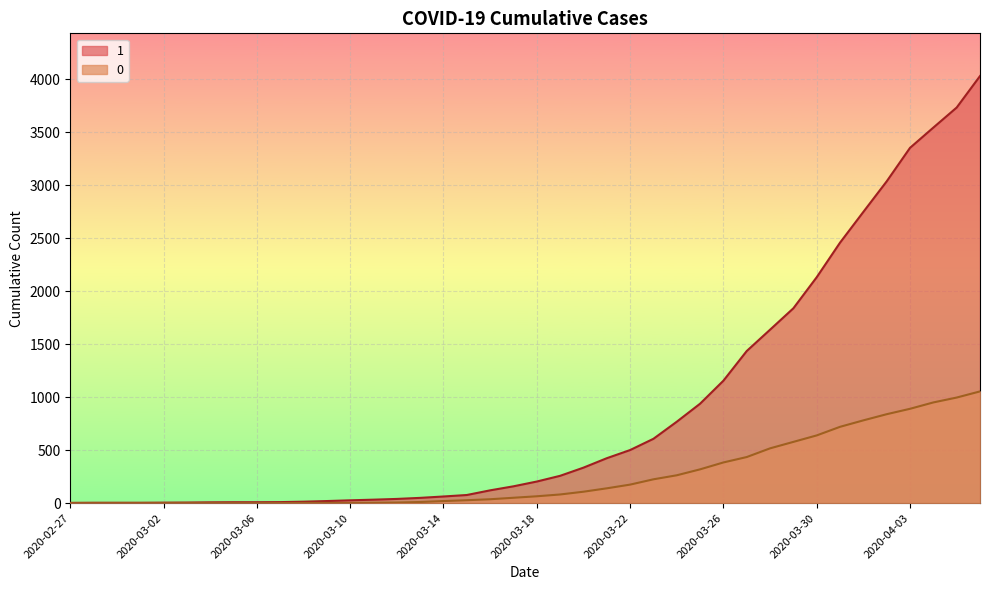

Between 2020-04-01 and 2020-03-01, which is larger?

2020-04-01